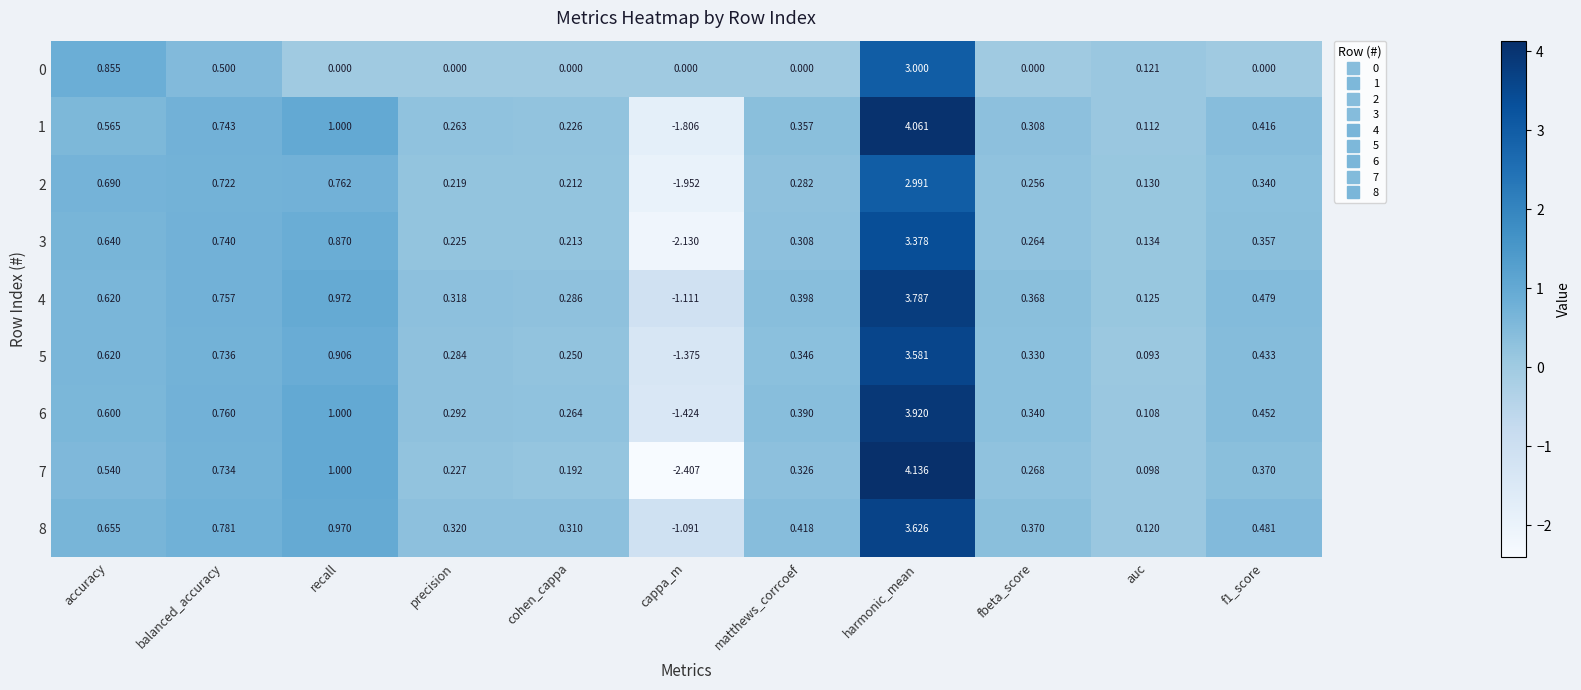

At which label is 1 closest to 1?

recall